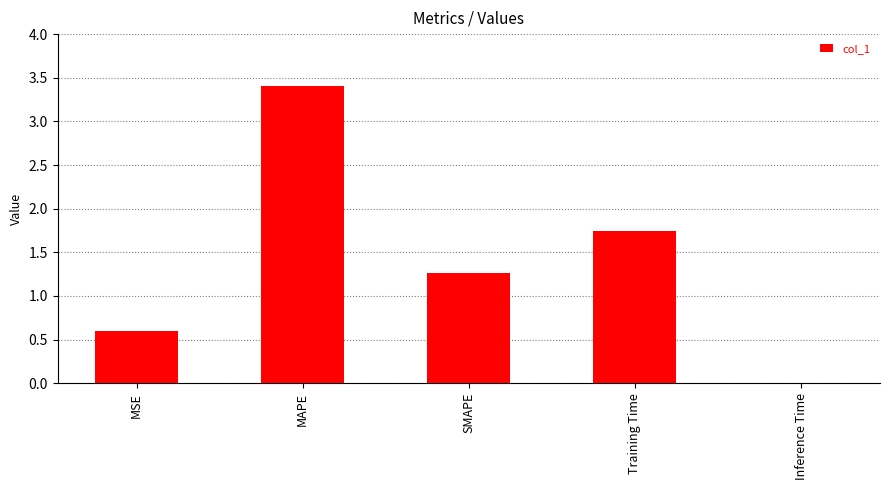

Which has a higher value, MAPE or Training Time?

MAPE